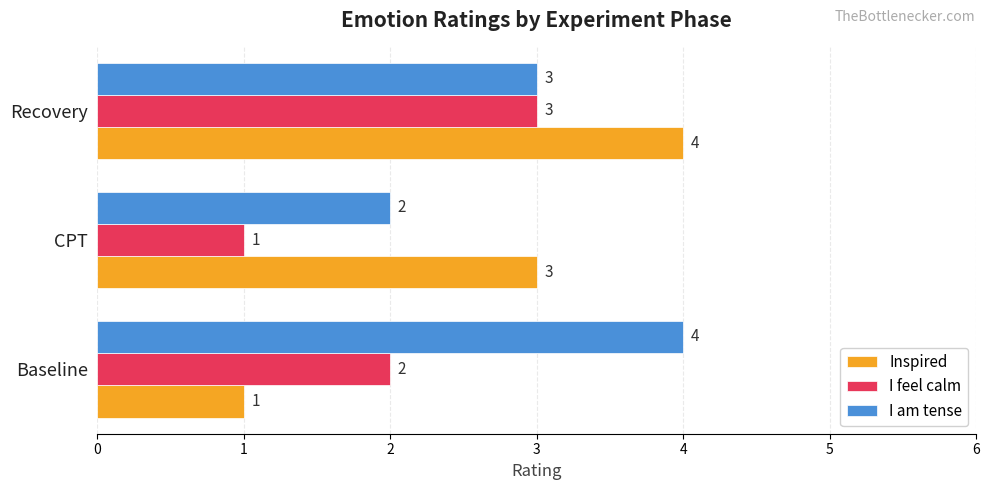

Rank the series by their average value, from highest to lowest.

I am tense, Inspired, I feel calm